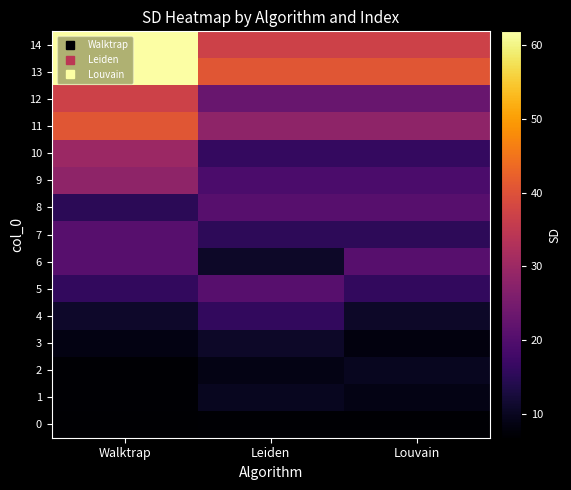

Count the number of categories in the chart.

3